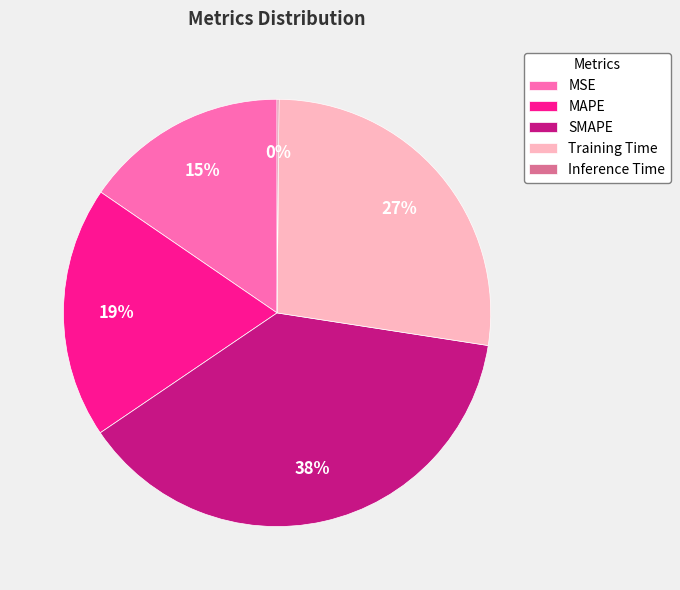

What is the largest slice in the pie chart?

SMAPE